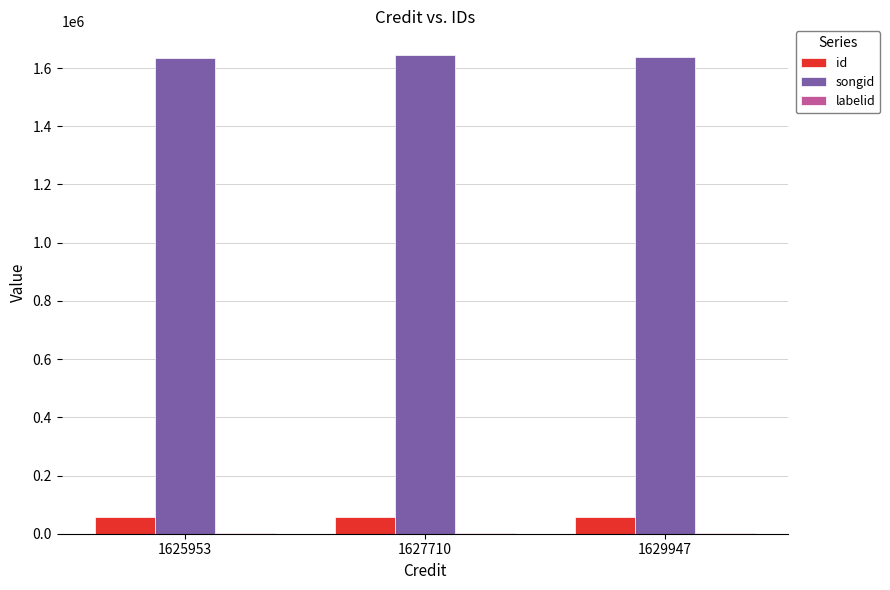

What is the maximum value shown in the chart?

1643781